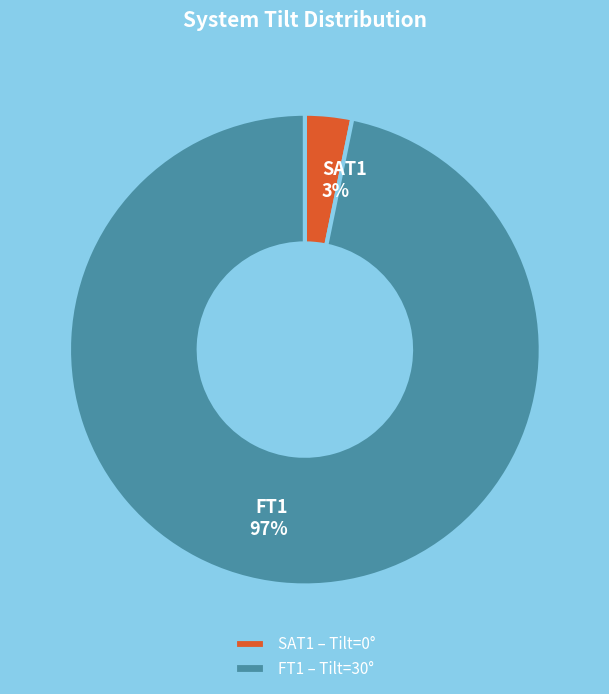

Is there any slice that represents more than half of the pie?

Yes